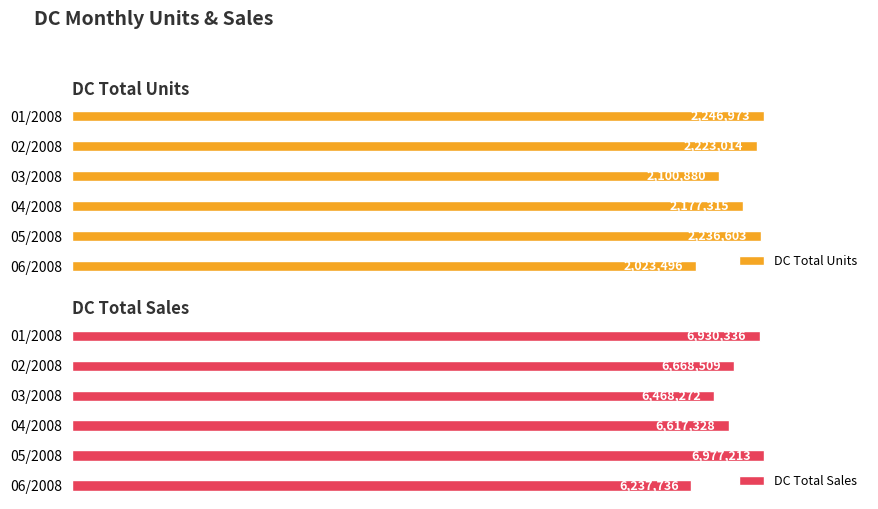

Does the chart contain any negative values?

No